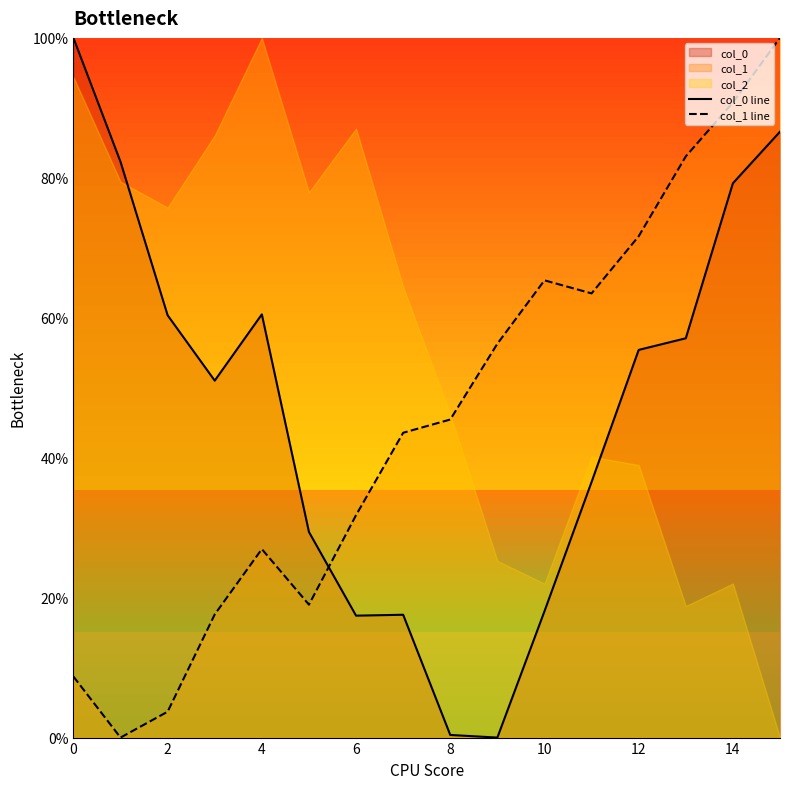

What value does the col_0 line series have at 8?

0.4